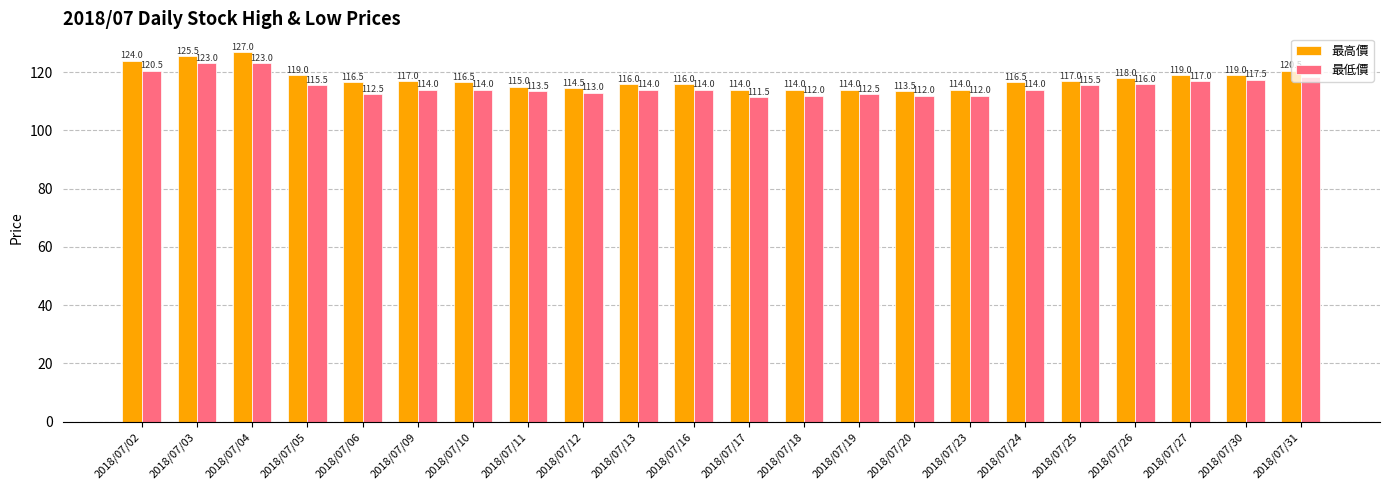

At which category does the chart reach its peak across all series?

2018/07/04